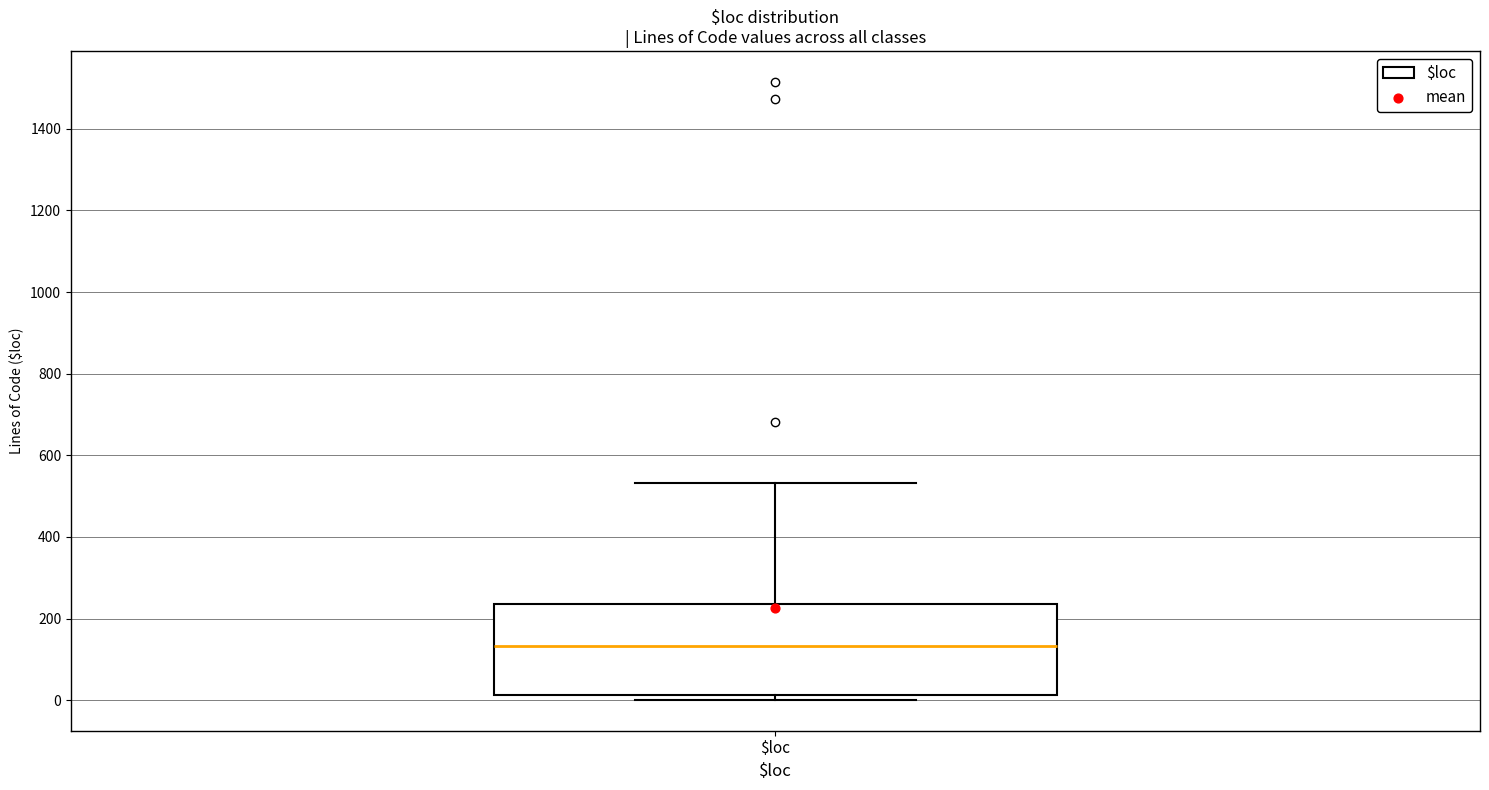

Transcribe this box plot: give where the median line is, the range the box spans, and where the two whiskers end, as read against the y-axis. The values are not printed on the chart, so give them approximately, as read against the axis.

median 140, box 20 to 240, whiskers 0 to 540